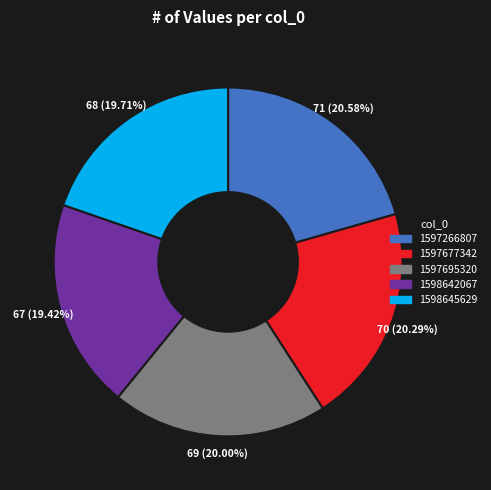

How many segments does this pie chart have?

5